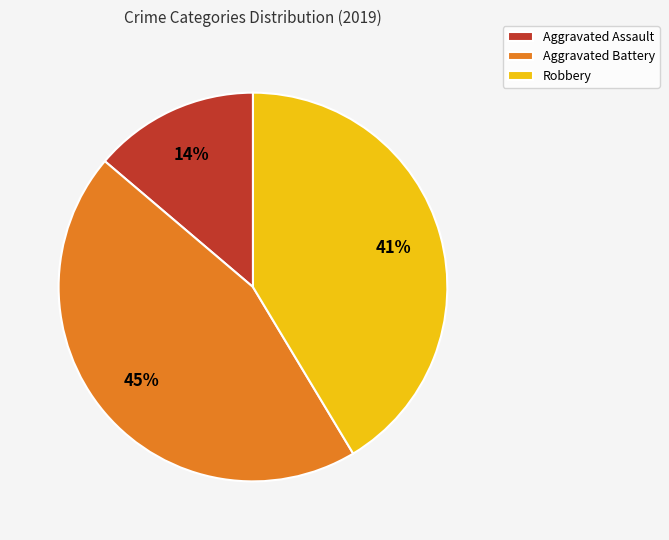

Rank the categories by value from highest to lowest.

Aggravated Battery, Robbery, Aggravated Assault